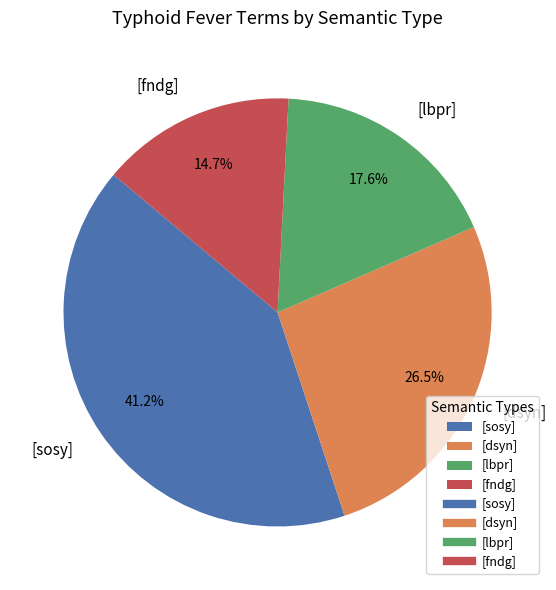

How many segments does this pie chart have?

4